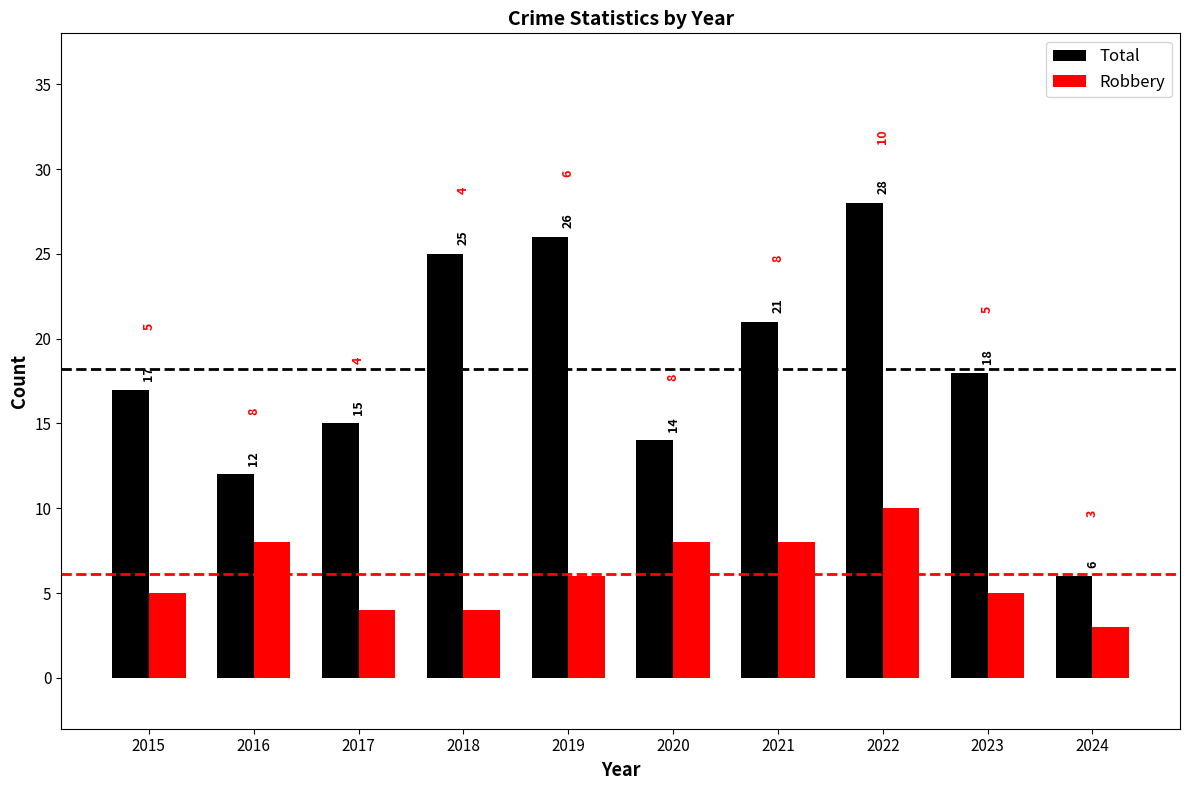

What is the value of the Total bar at the 2nd from the left?

12